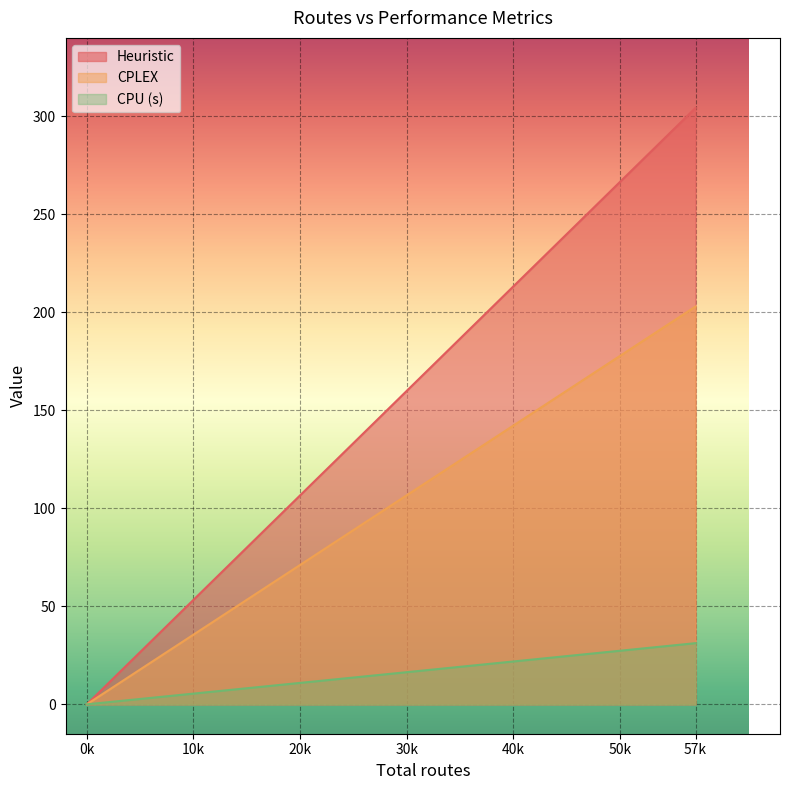

Which category has the highest value in the Heuristic series?

57k